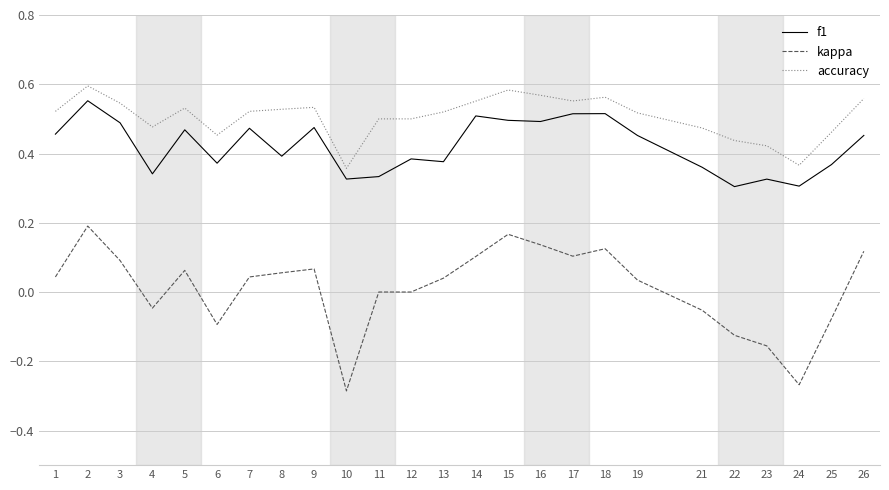

At which category does the chart reach its peak across all series?

2